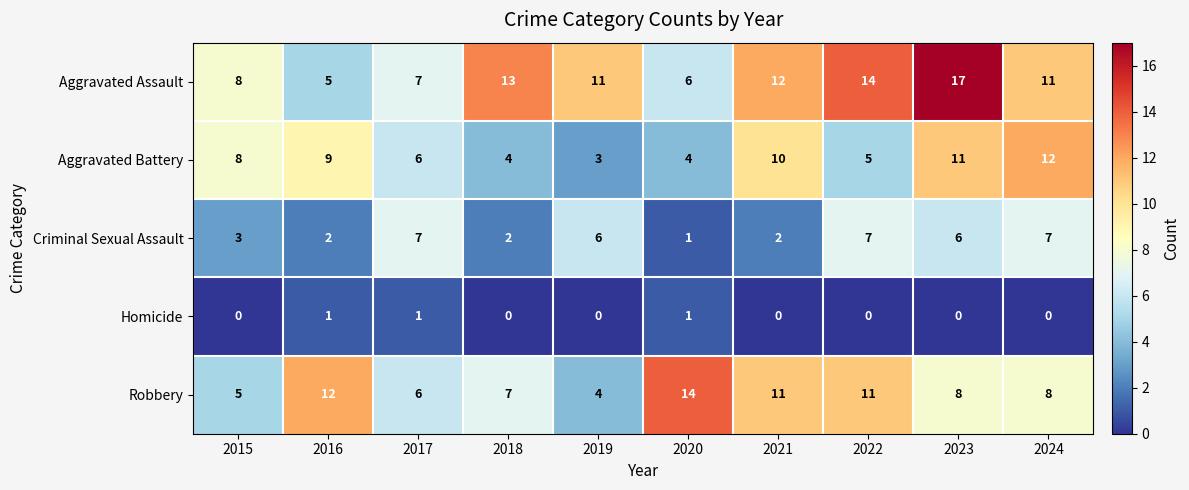

Between 2022 and 2024, which series saw the biggest shift?

Aggravated Battery